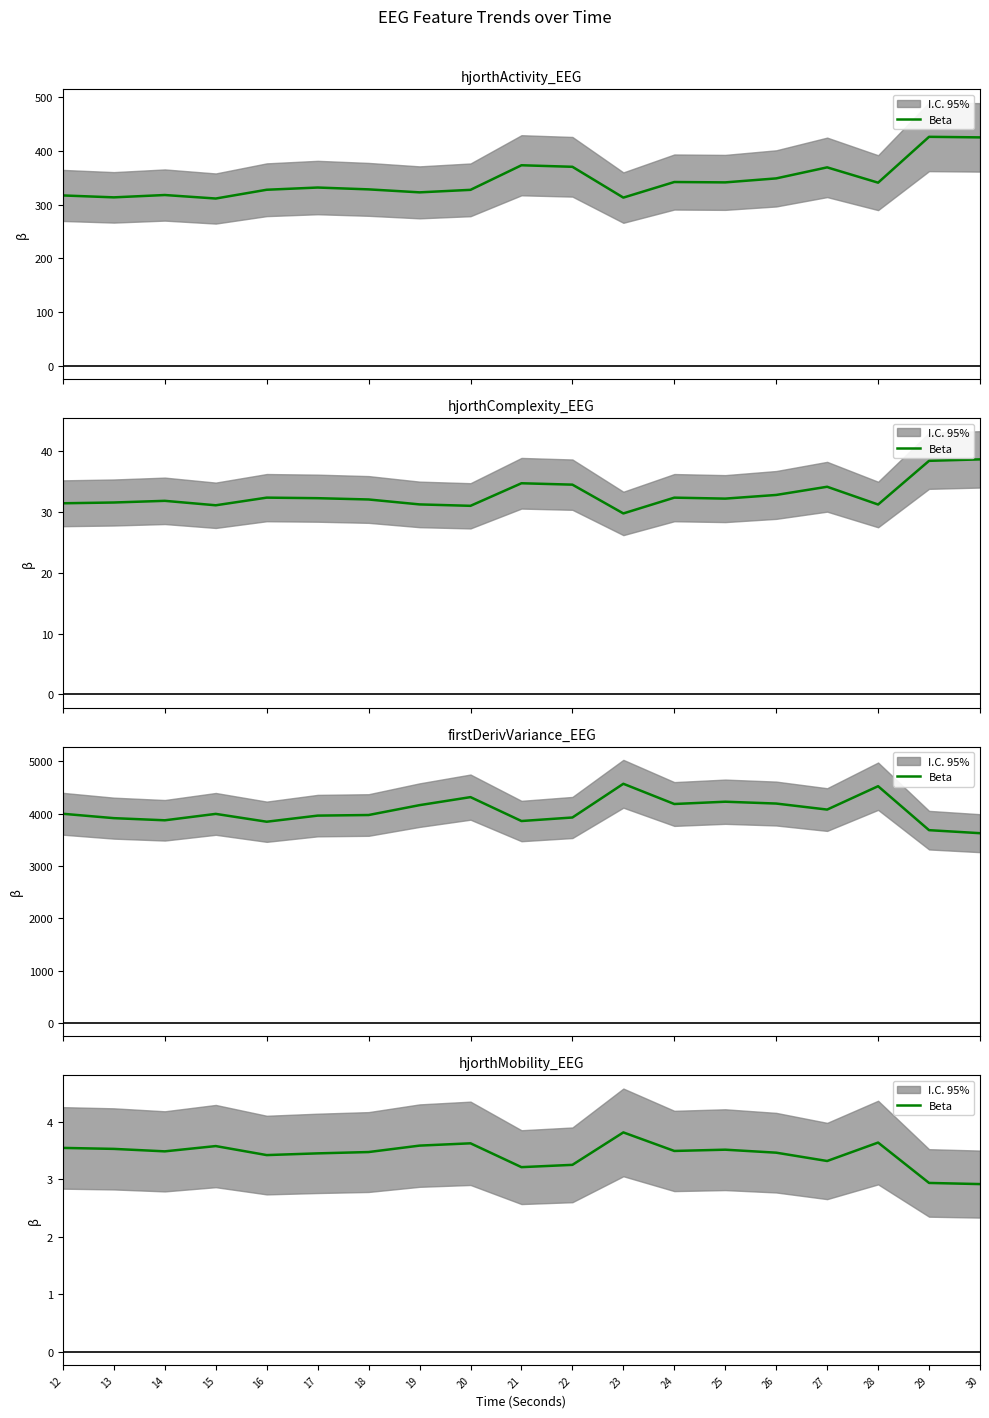

The value at 30 is 4.8. True or false?

False